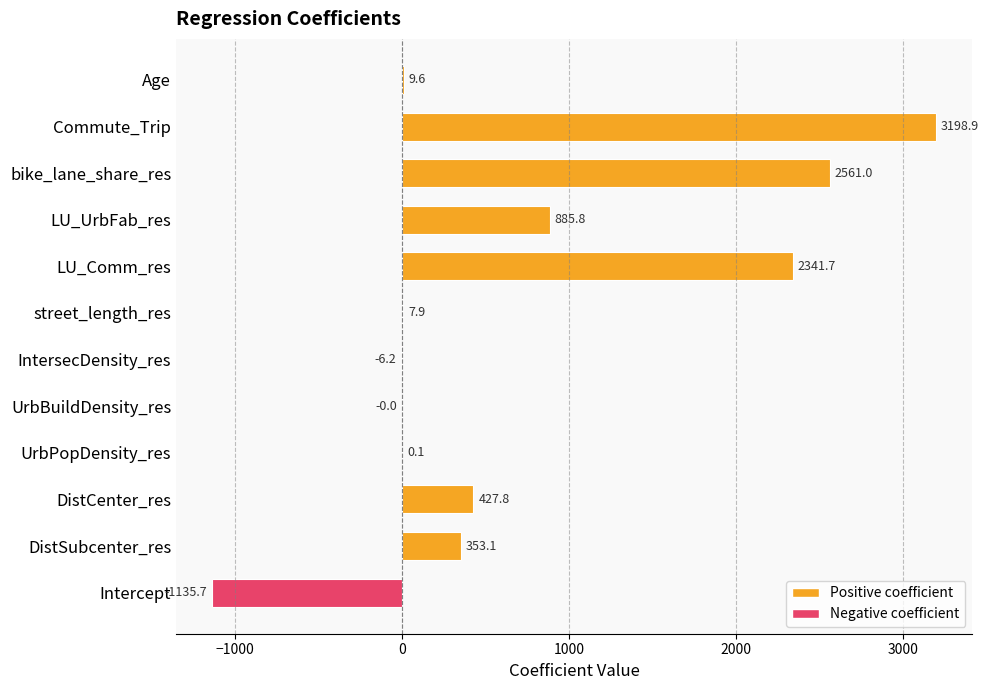

Which category has the highest value across all series?

Commute_Trip